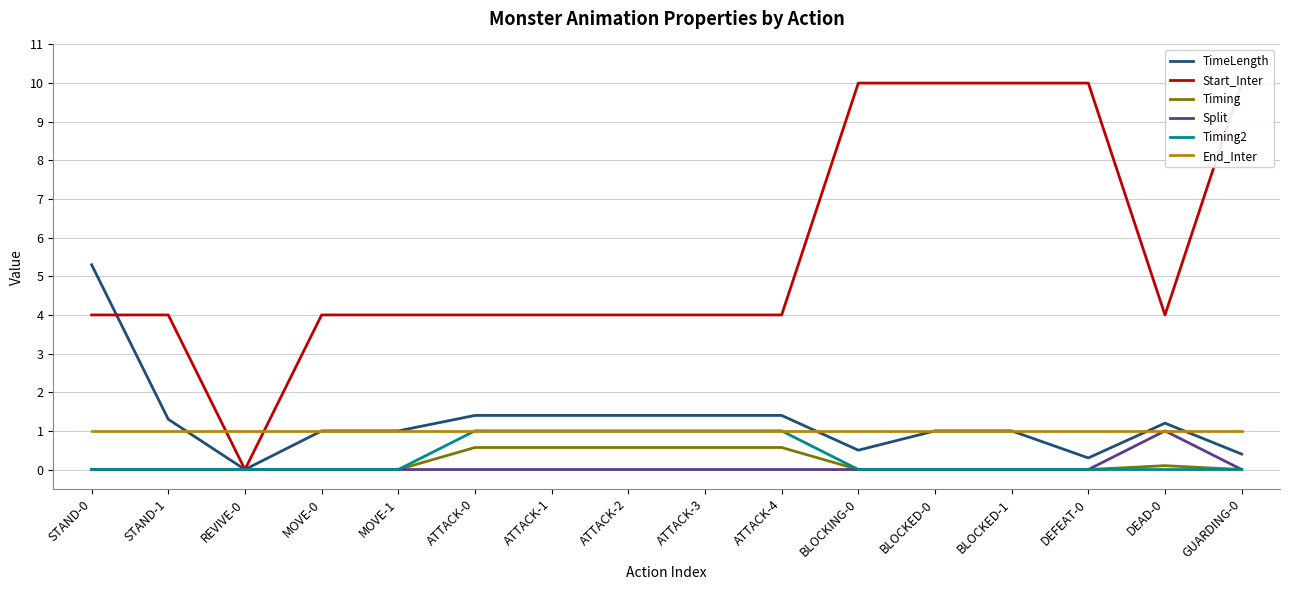

How many lines are shown in the chart?

6